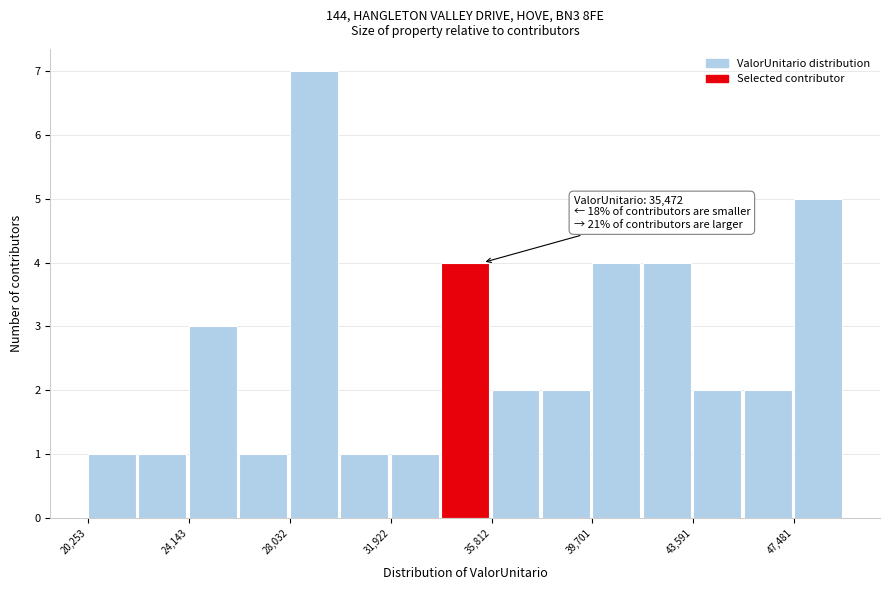

Around what value on the x-axis is the tallest bar? Give the approximate position of its centre, as read against the axis.

29000